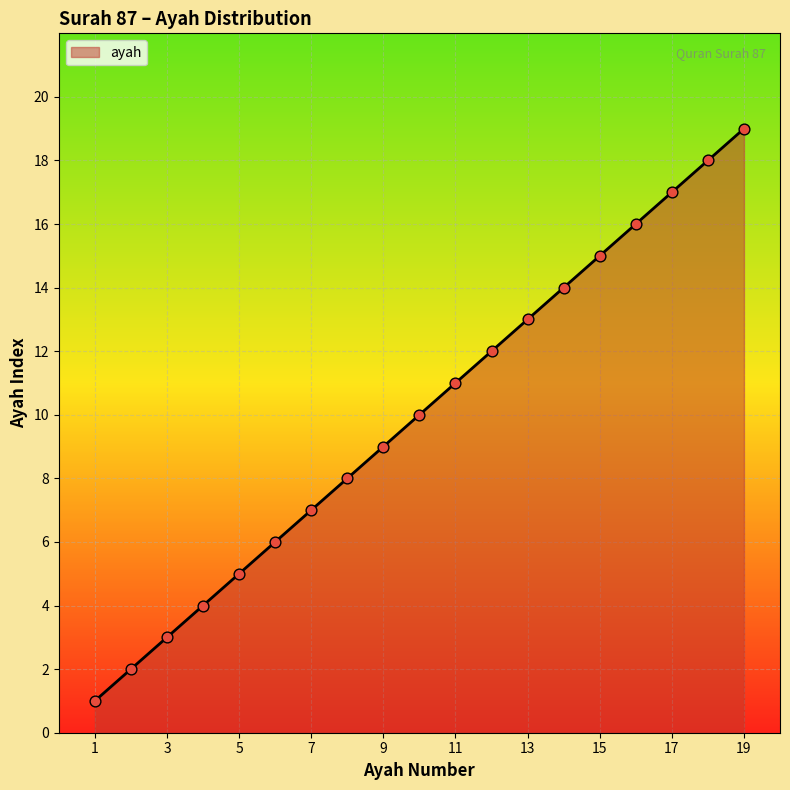

What is the greatest value displayed?

19